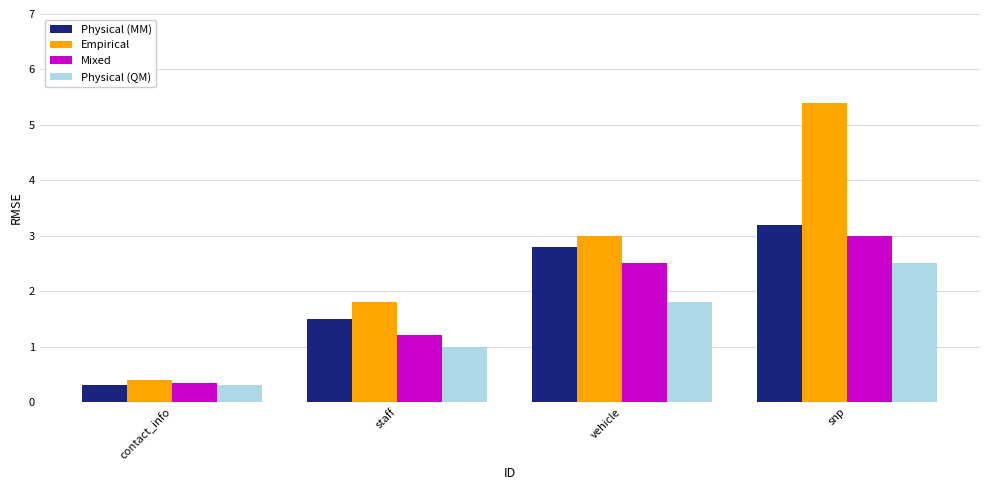

What is the average value of the Physical (QM) series?

1.4